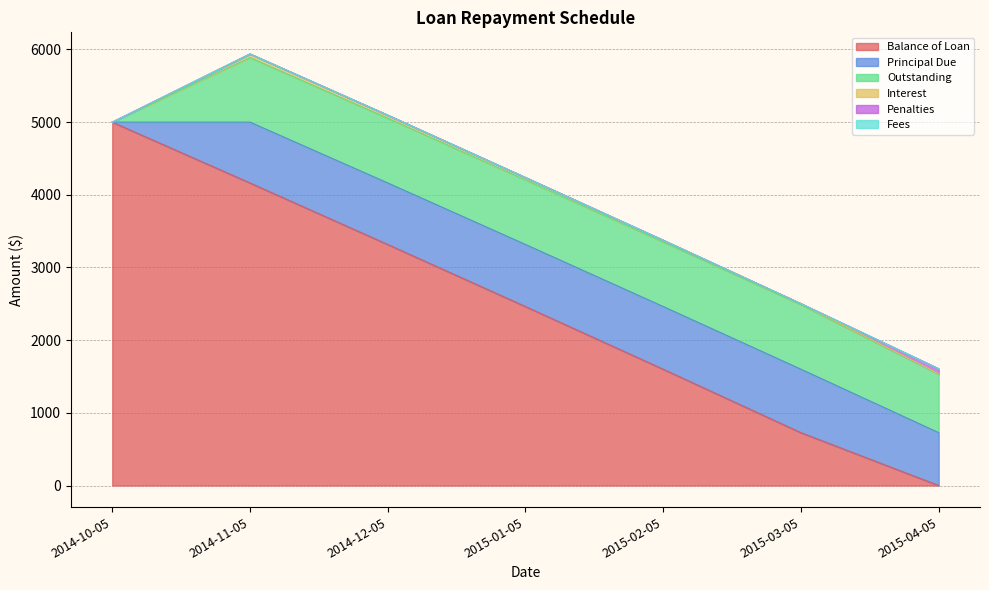

Reading left to right, transcribe all the data shown in this chart.

Balance of Loan: 5000.0	4163.3	3316.6	2462.7	1600.1	727.1	0.0
Principal Due: 0.0	836.7	846.7	853.9	862.6	873.0	727.1
Outstanding: 0.0	887.7	890.1	887.7	887.7	887.7	803.8
Interest: 0.0	51.0	41.0	33.8	25.1	14.7	7.4
Penalties: 0.0	0.0	2.4	0.0	0.0	0.0	69.3
Fees: 0.0	0.0	0.0	0.0	0.0	0.0	0.0